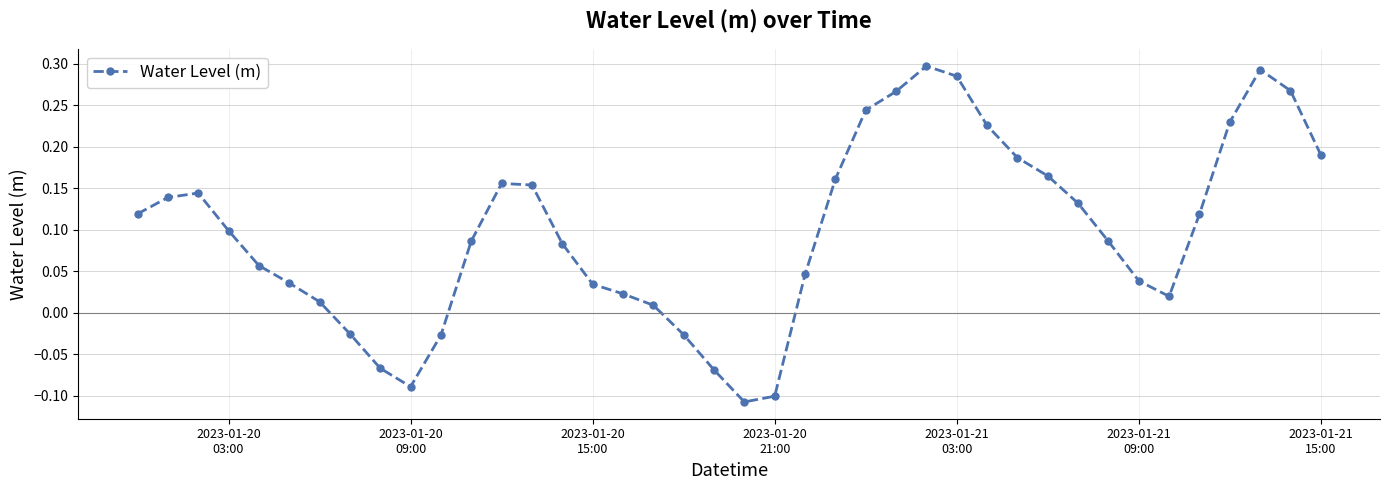

True or false: the data has more than 1 interior local peaks.

True